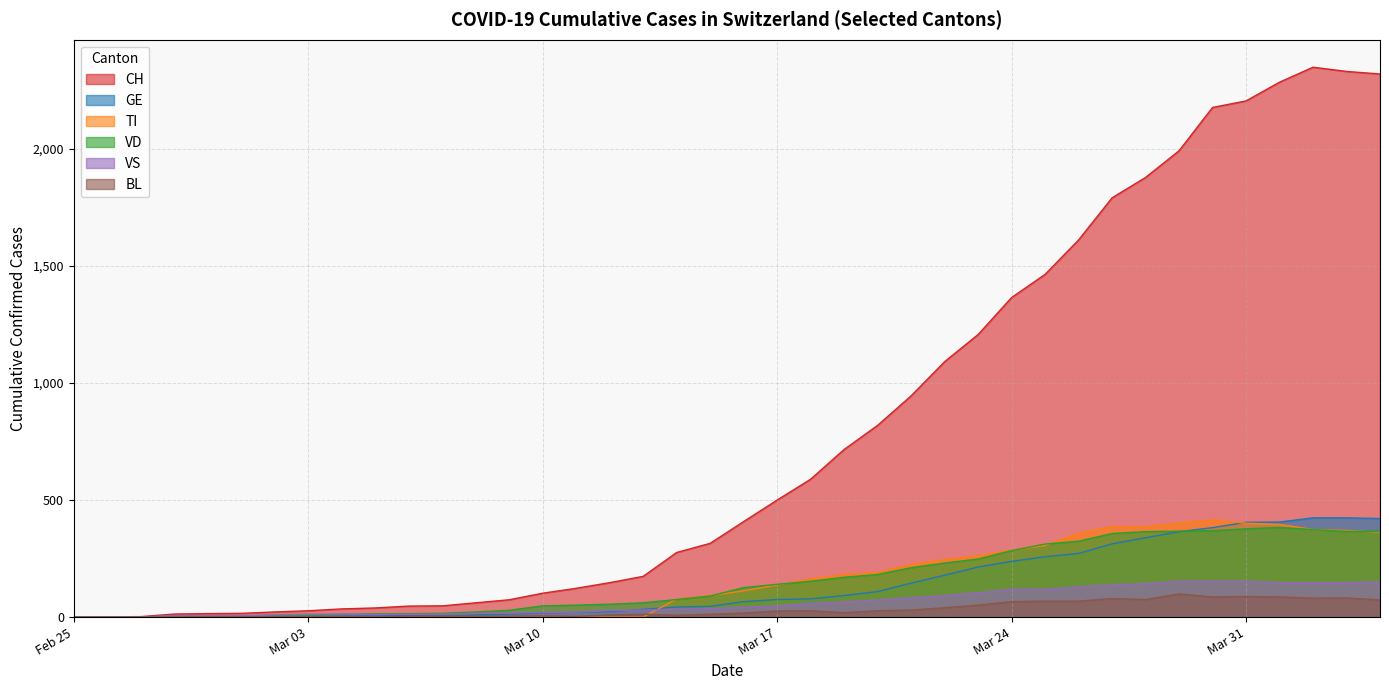

Read the CH value at 2020-03-13.

174